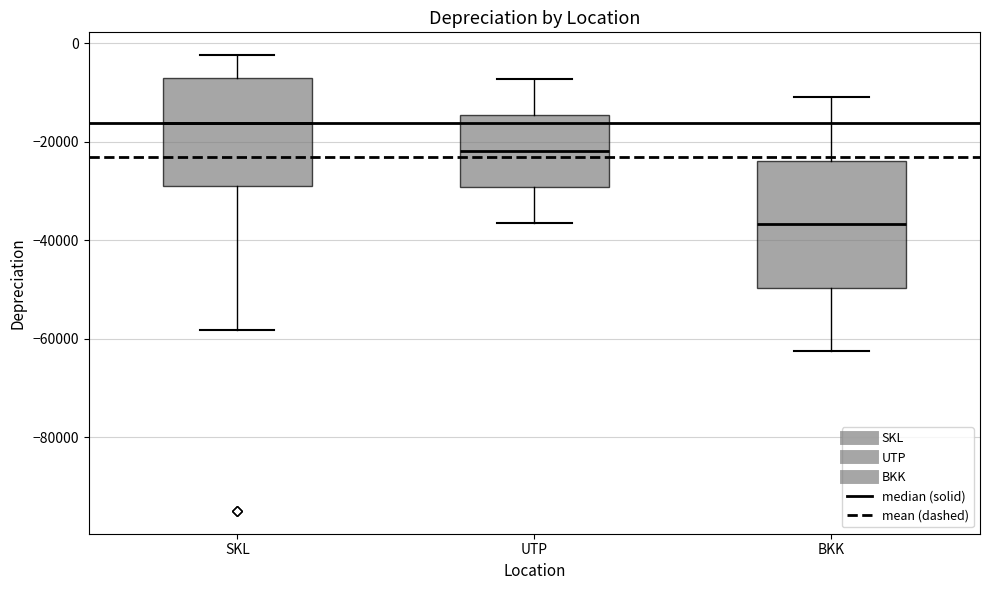

Reading left to right, read every box against the y-axis: the position of its median line, the range the box covers, and the ends of its whiskers. The values are not printed on the chart, so give them approximately, as read against the axis.

SKL: median -16000, box -28000 to -6000, whiskers -58000 to -2000
UTP: median -22000, box -30000 to -14000, whiskers -36000 to -8000
BKK: median -36000, box -50000 to -24000, whiskers -62000 to -10000